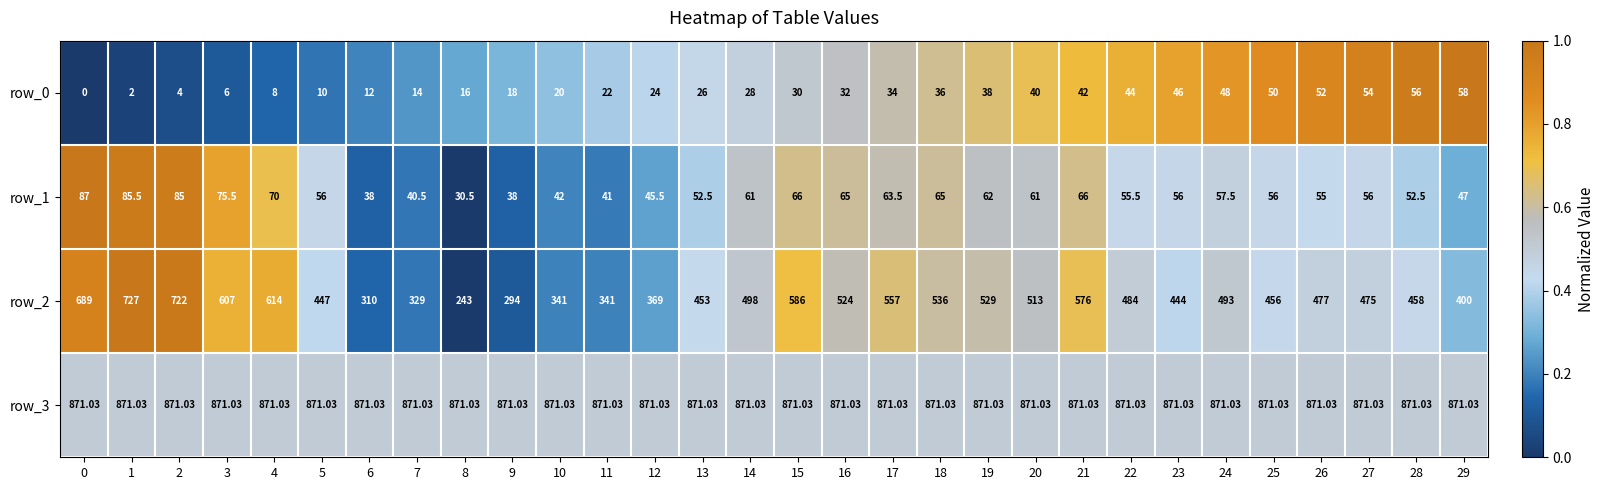

Is the value of row_2 at 28 greater than the value of row_1 at 0?

Yes